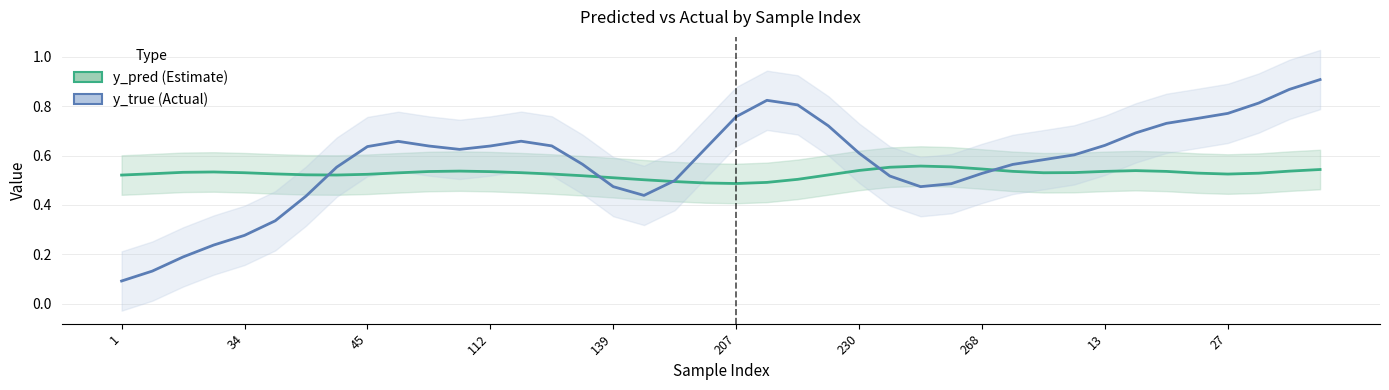

What is the total value across all series at 29?

1.1